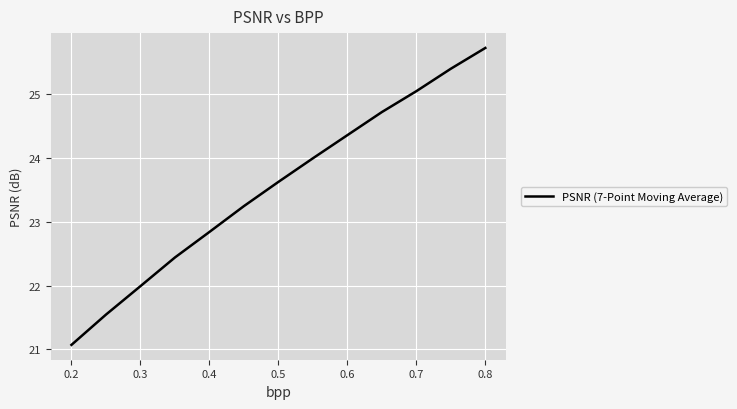

What is the difference between the maximum and minimum values?

4.7